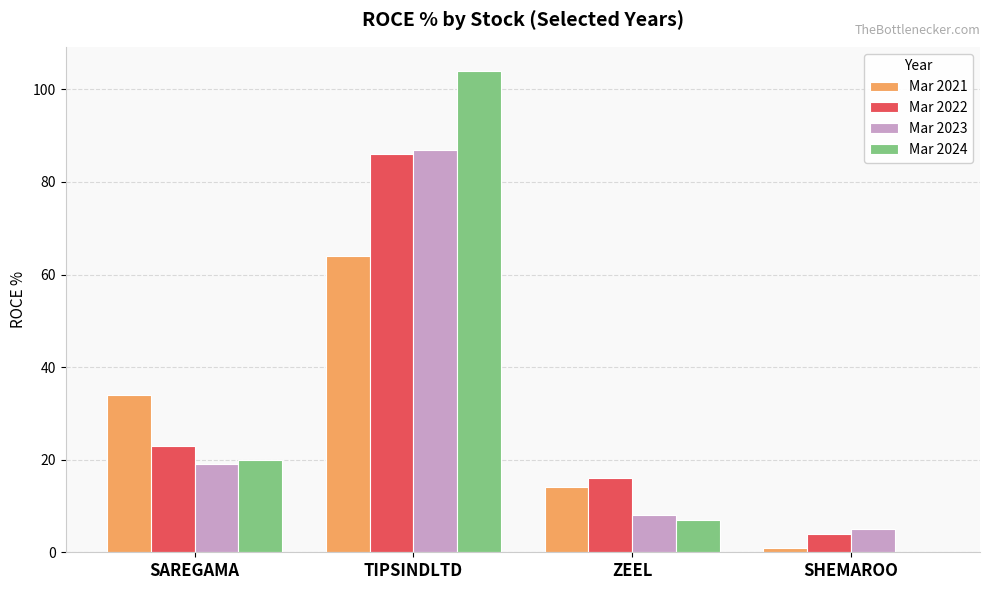

Which label corresponds to the largest value in the chart?

TIPSINDLTD